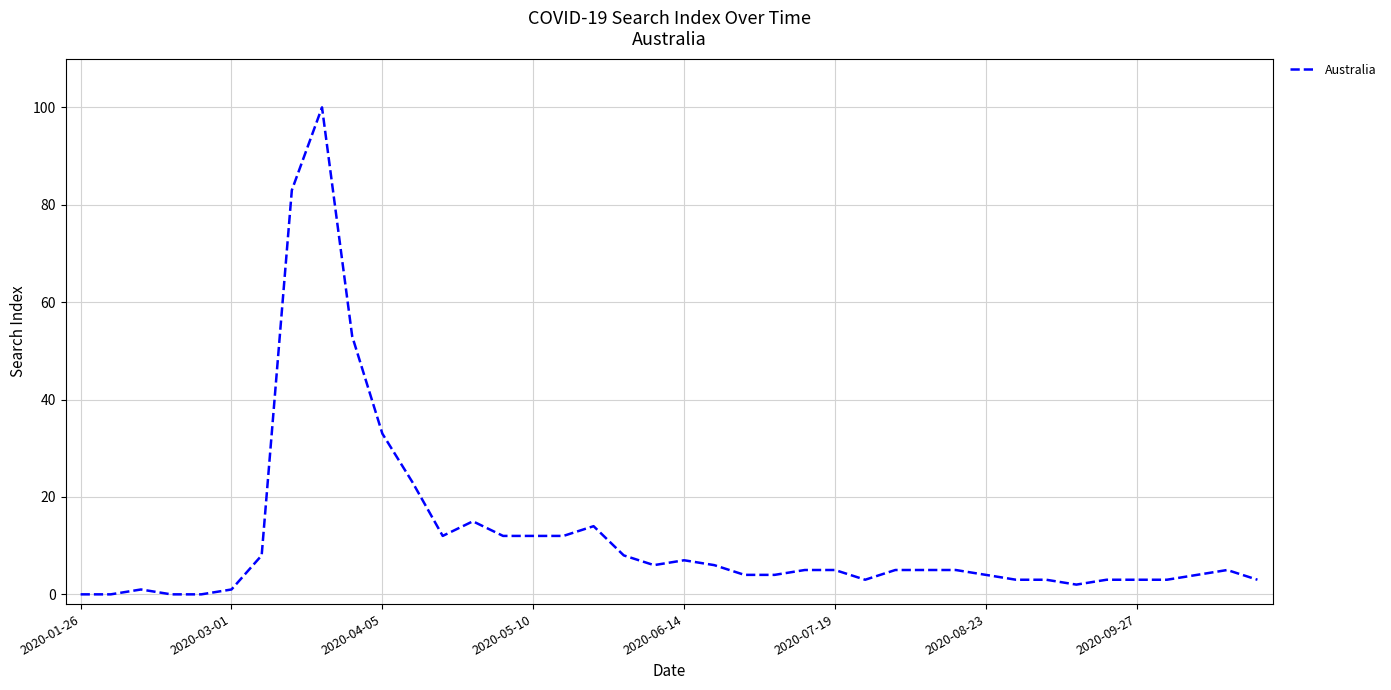

What is the greatest value displayed?

100